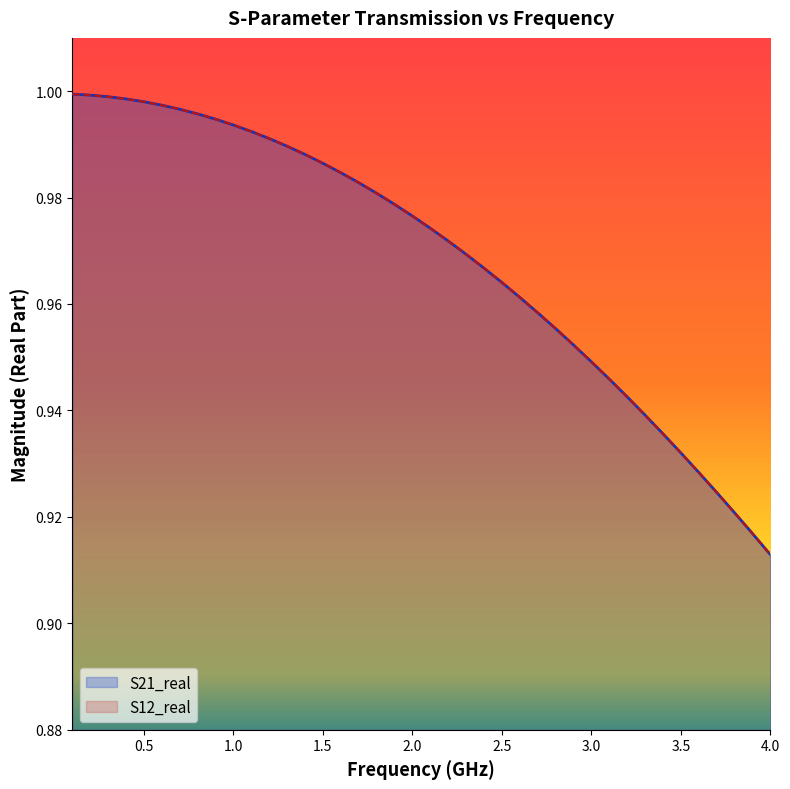

Which series has the largest total across all categories?

S21_real